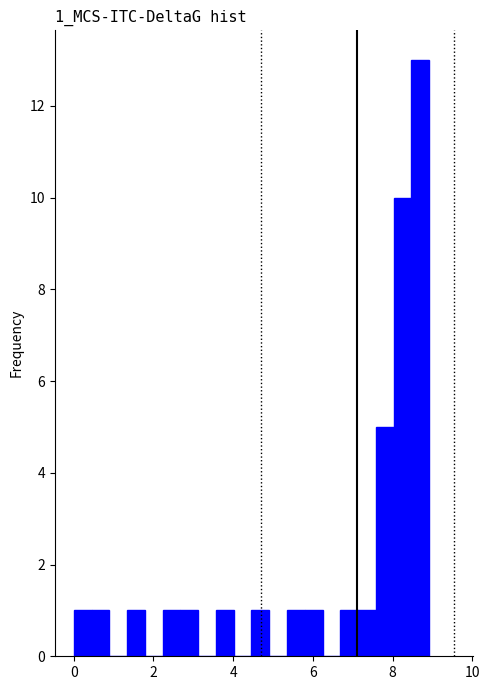

Read against the x-axis, roughly where is the centre of the tallest bar?

8.6